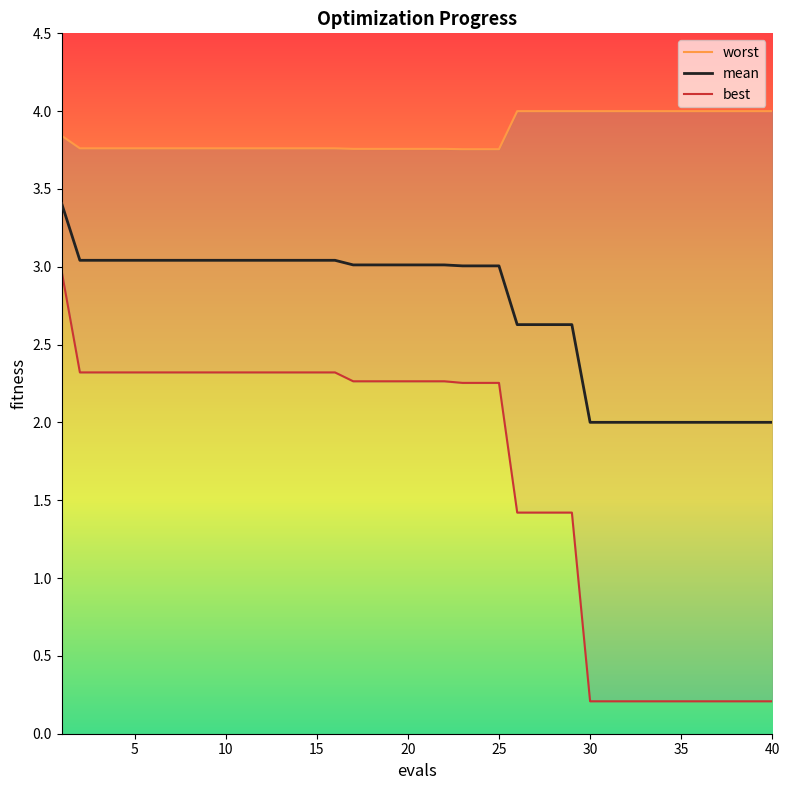

What is the minimum value for best?

0.2